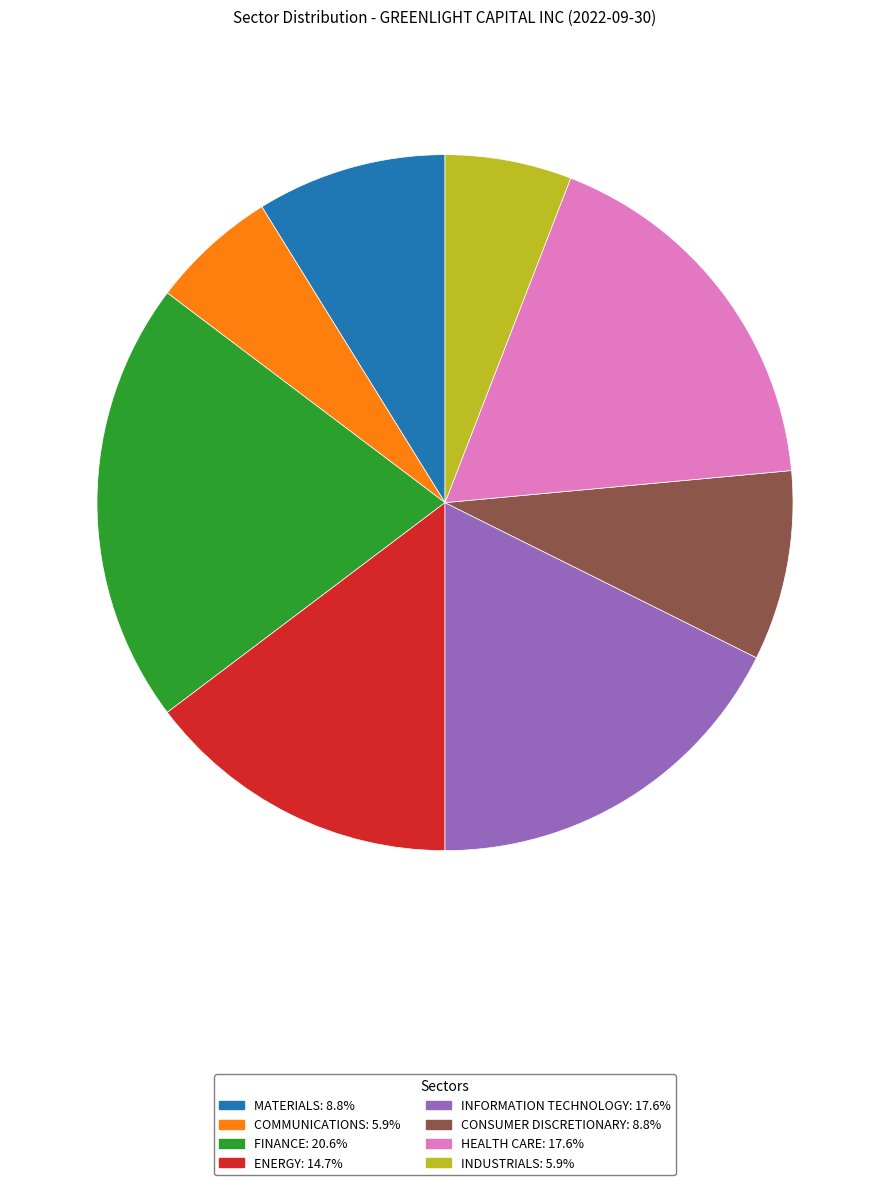

Combined, do MATERIALS and INFORMATION TECHNOLOGY account for over 50%?

No